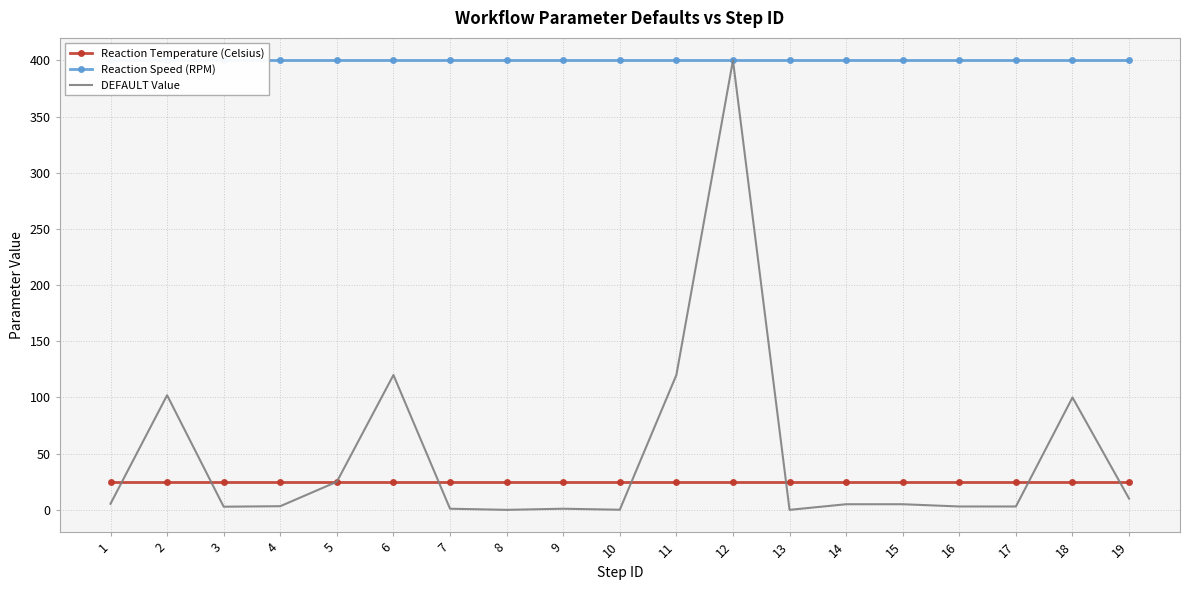

Between 9 and 10, which is larger?

9